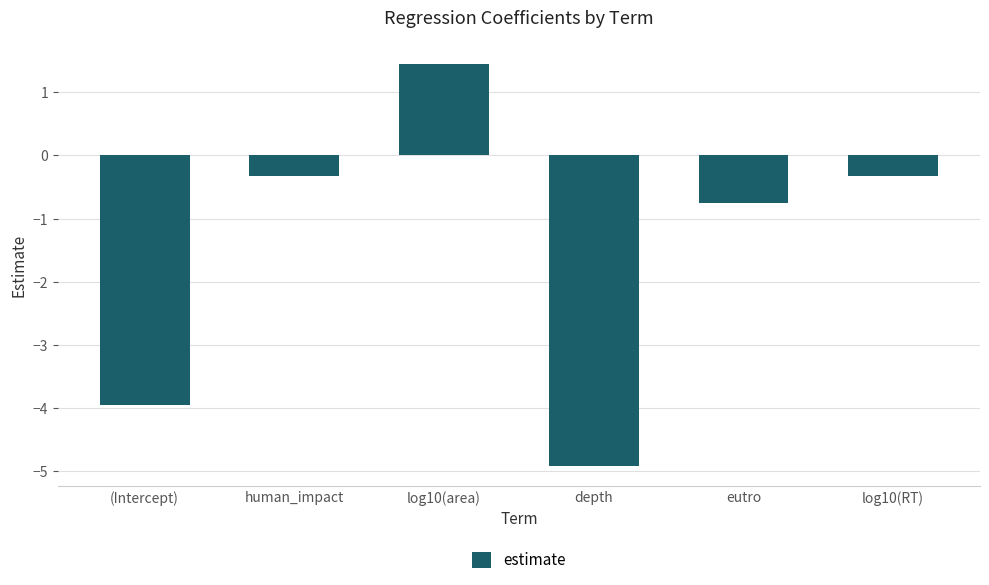

What is the label of the 6th bar from the left?

log10(RT)